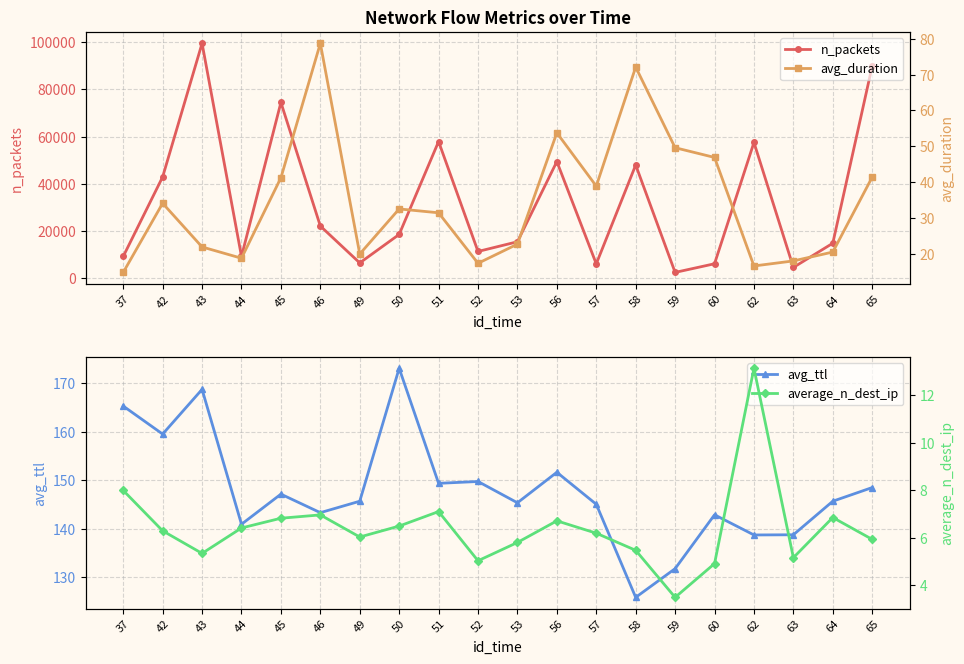

What is the maximum value for avg_ttl?

173.1